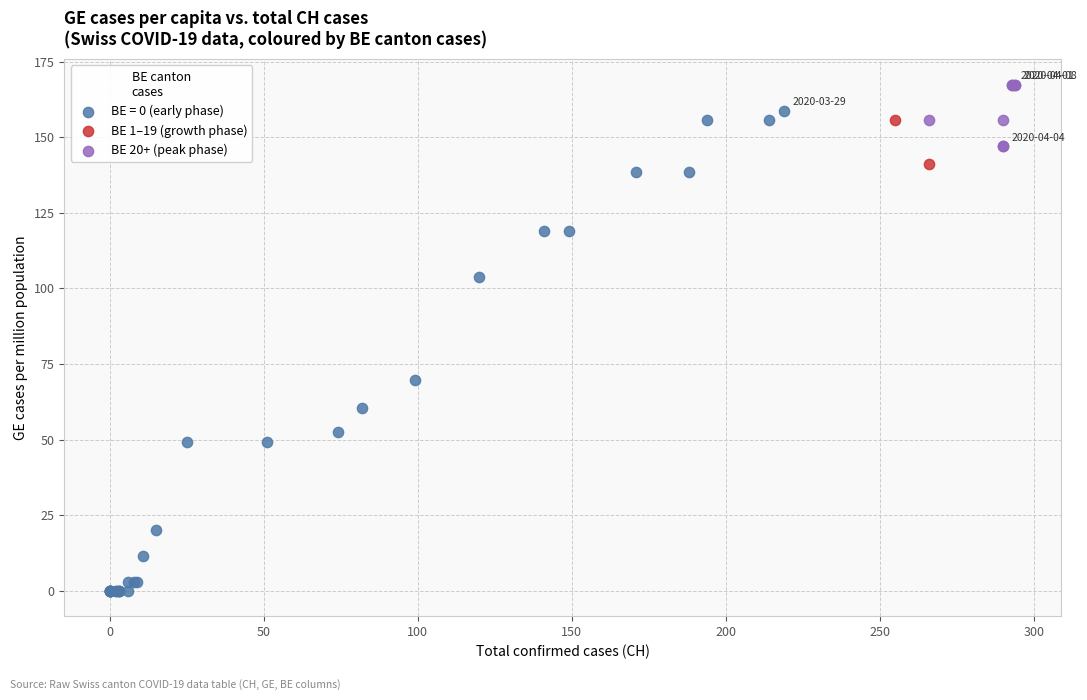

What are all the series names shown in the legend?

BE = 0 (early phase), BE 1–19 (growth phase), BE 20+ (peak phase)